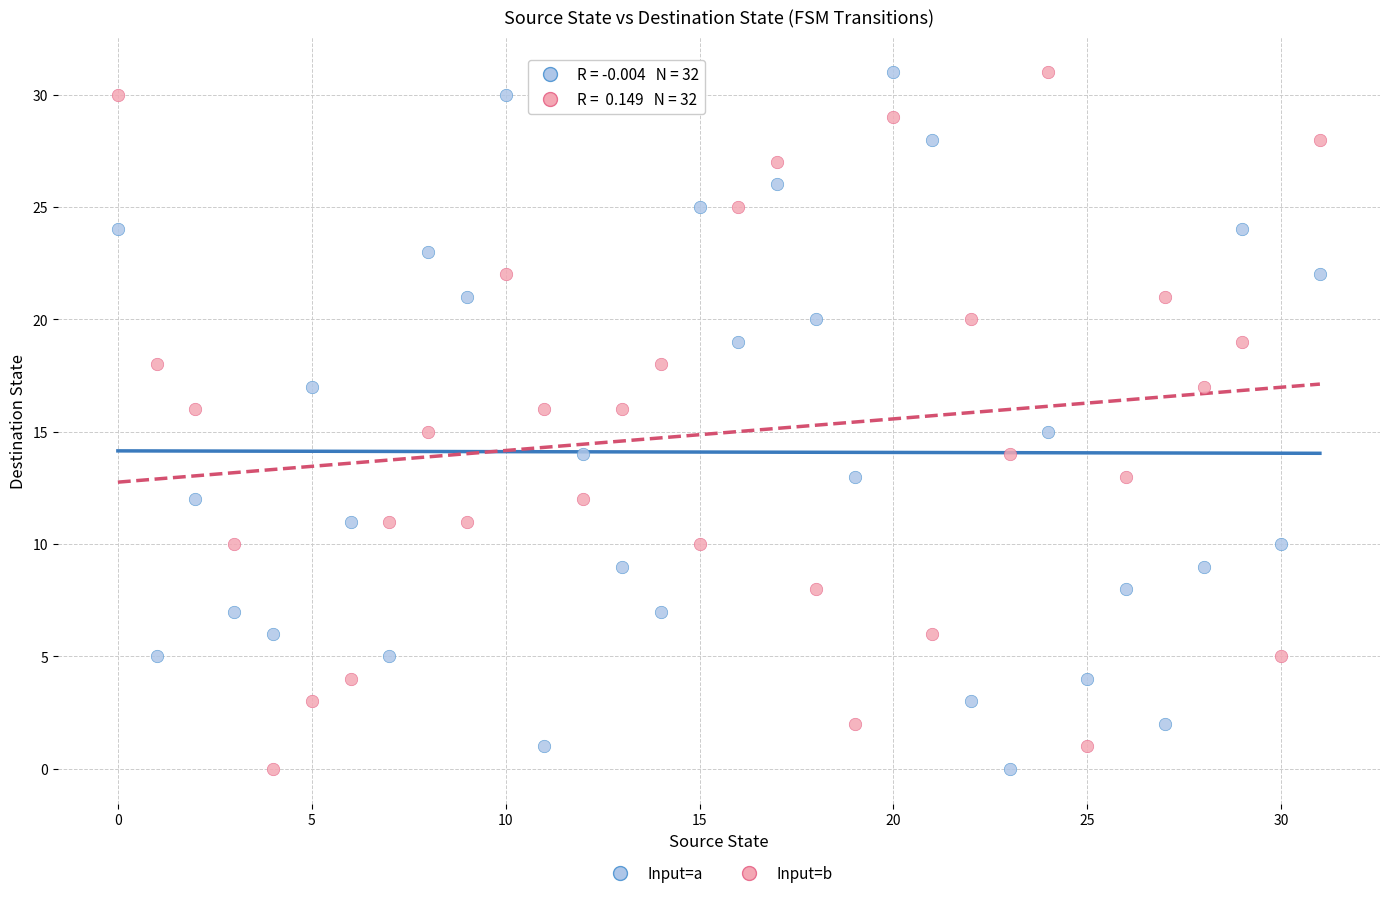

What are all the series names shown in the legend?

Input=a, Input=b